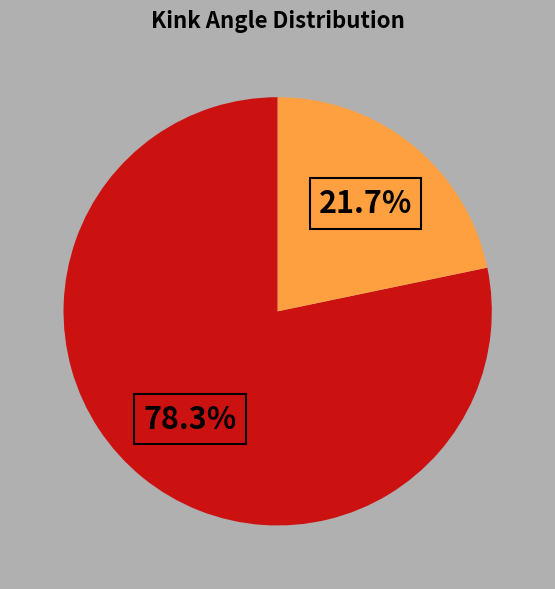

Is there a majority slice in this chart?

Yes